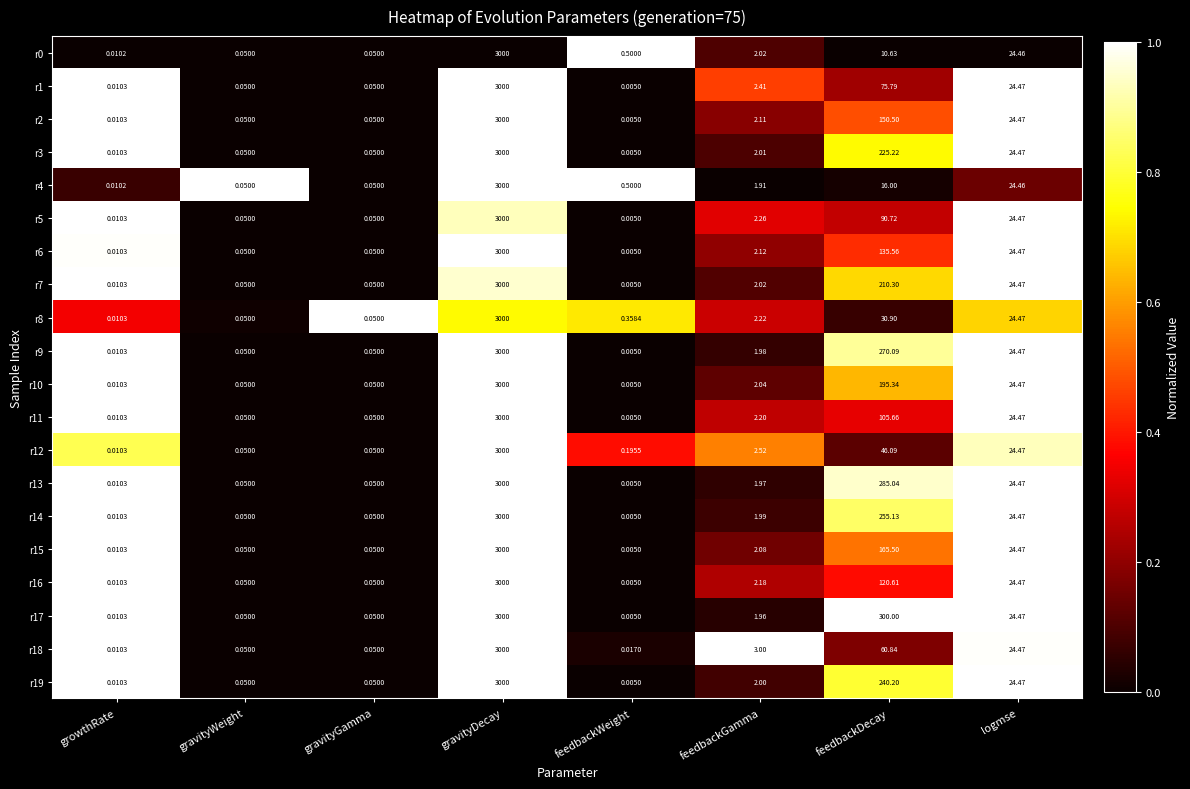

Which series has the largest total across all categories?

r17